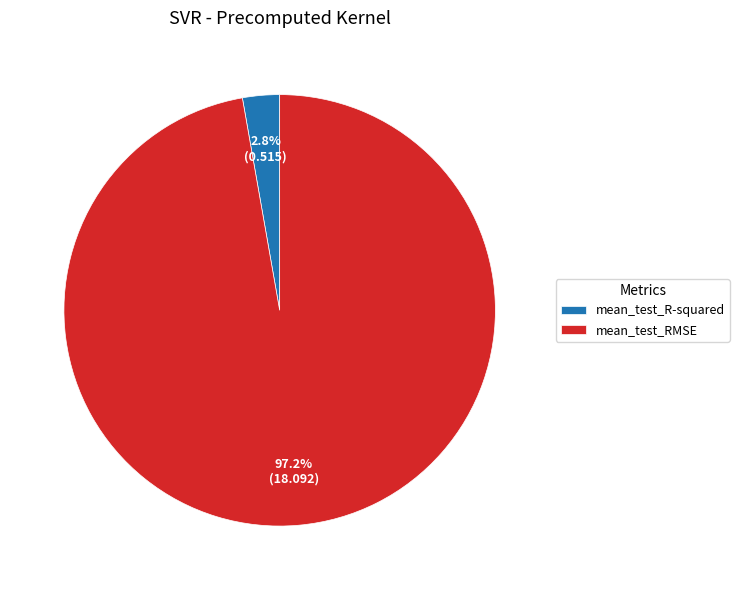

Does any single category account for the majority?

Yes